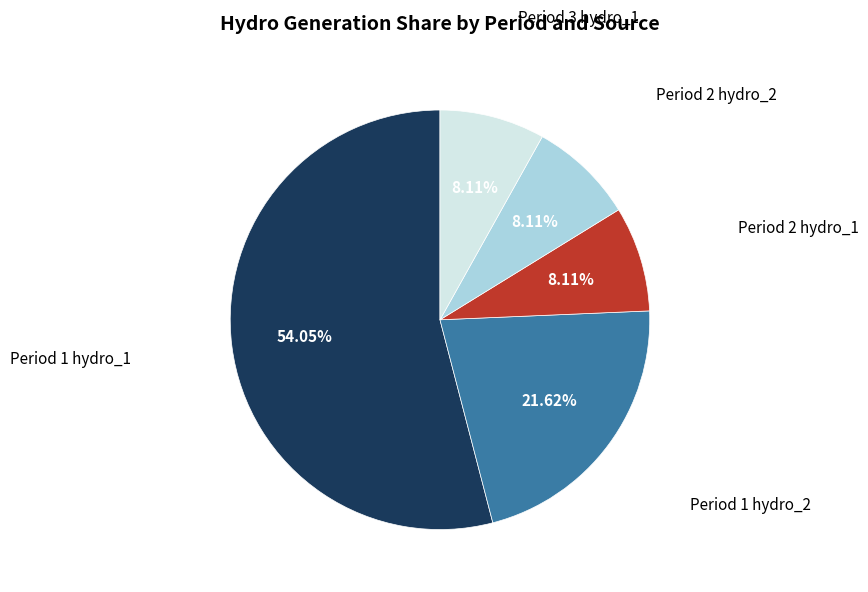

How many segments does this pie chart have?

5